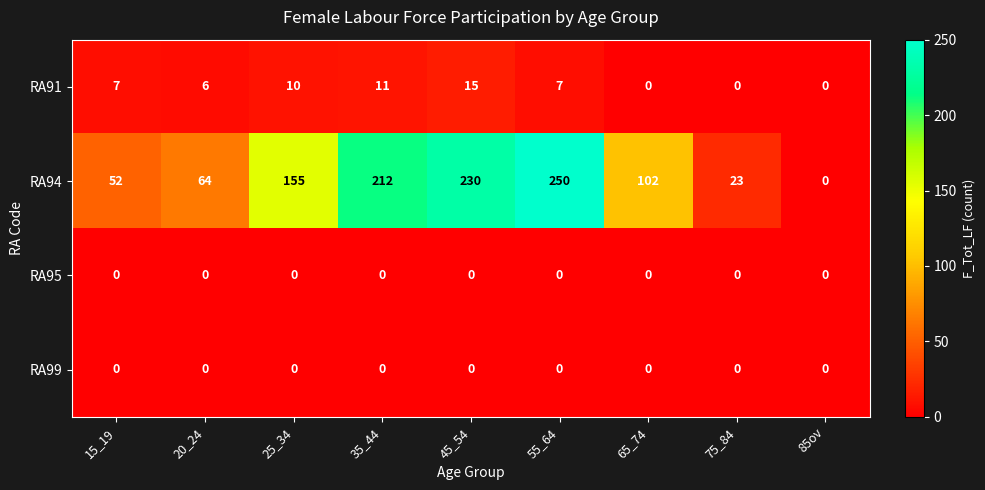

True or false: RA94 has a value of 230 at 45_54.

True